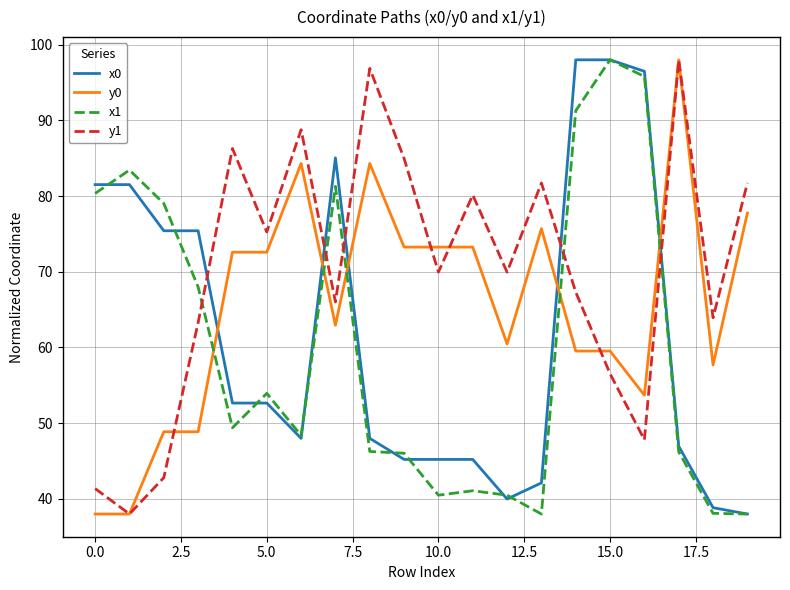

Which series ends up on top after the final intersection of y0 and x0?

y0